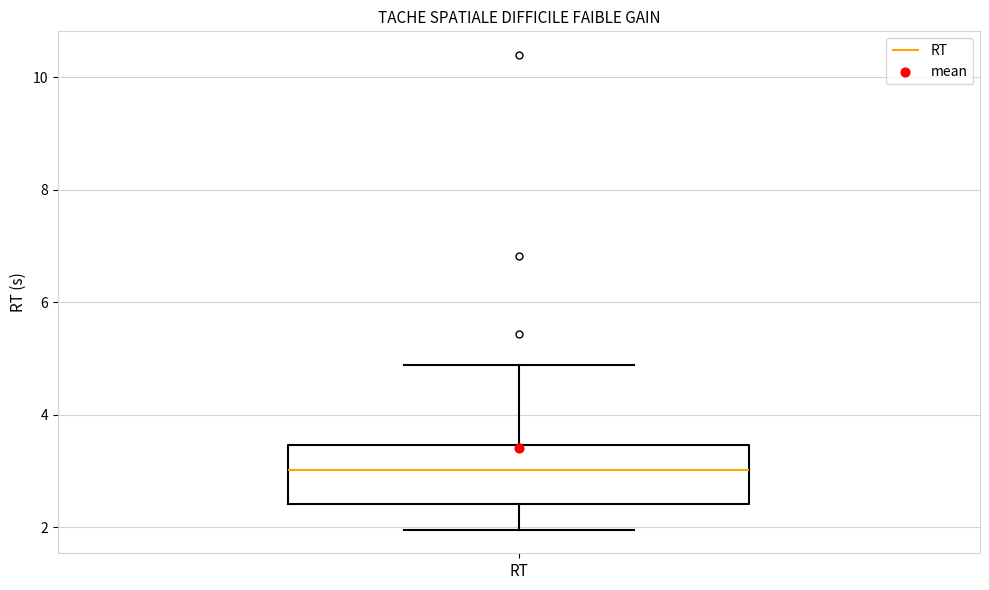

Read this box plot against the y-axis: the position of the median line, the range covered by the box, and the ends of both whiskers. The values are not printed on the chart, so give them approximately, as read against the axis.

median 3.0, box 2.4 to 3.4, whiskers 2.0 to 4.8